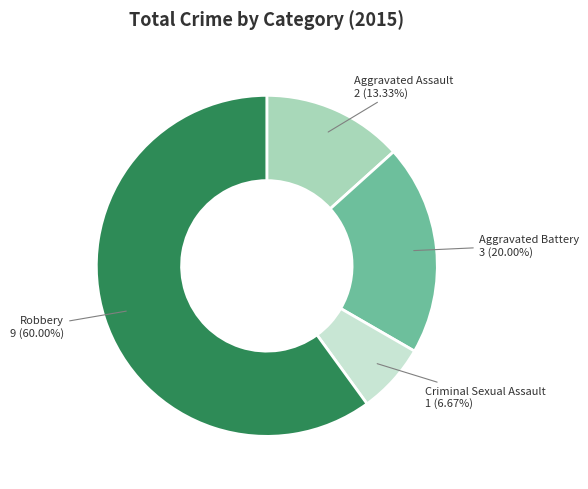

Does any single category account for the majority?

Yes